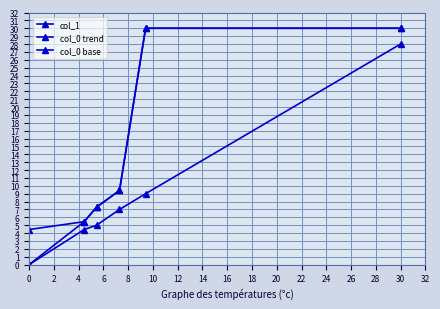

What is the maximum value for col_1?

30.0